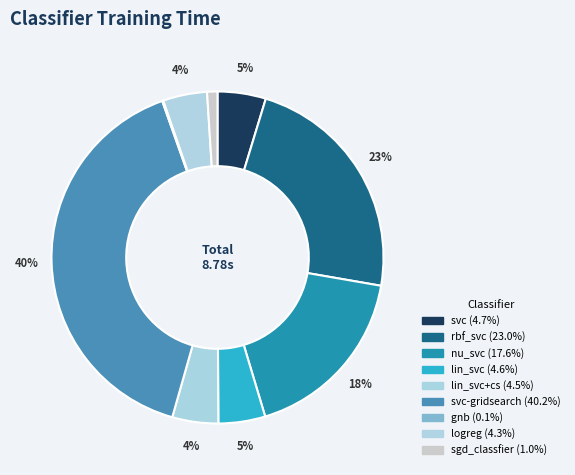

Count the number of slices in the pie.

9